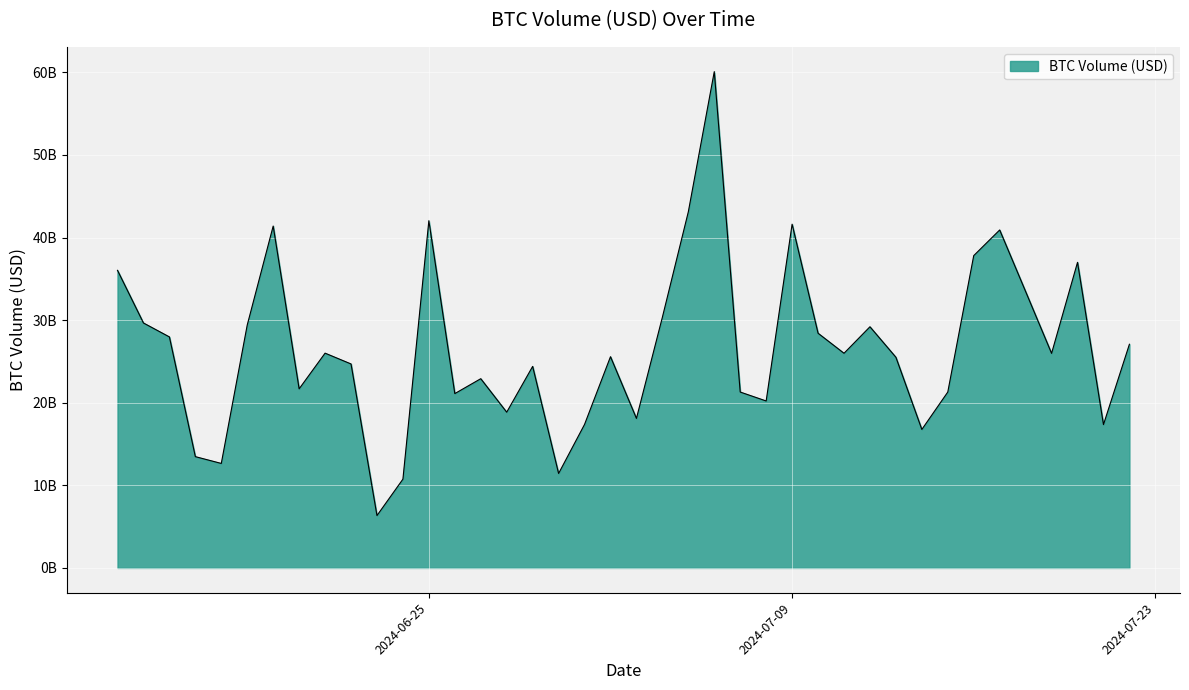

Count the number of data series in this chart.

1